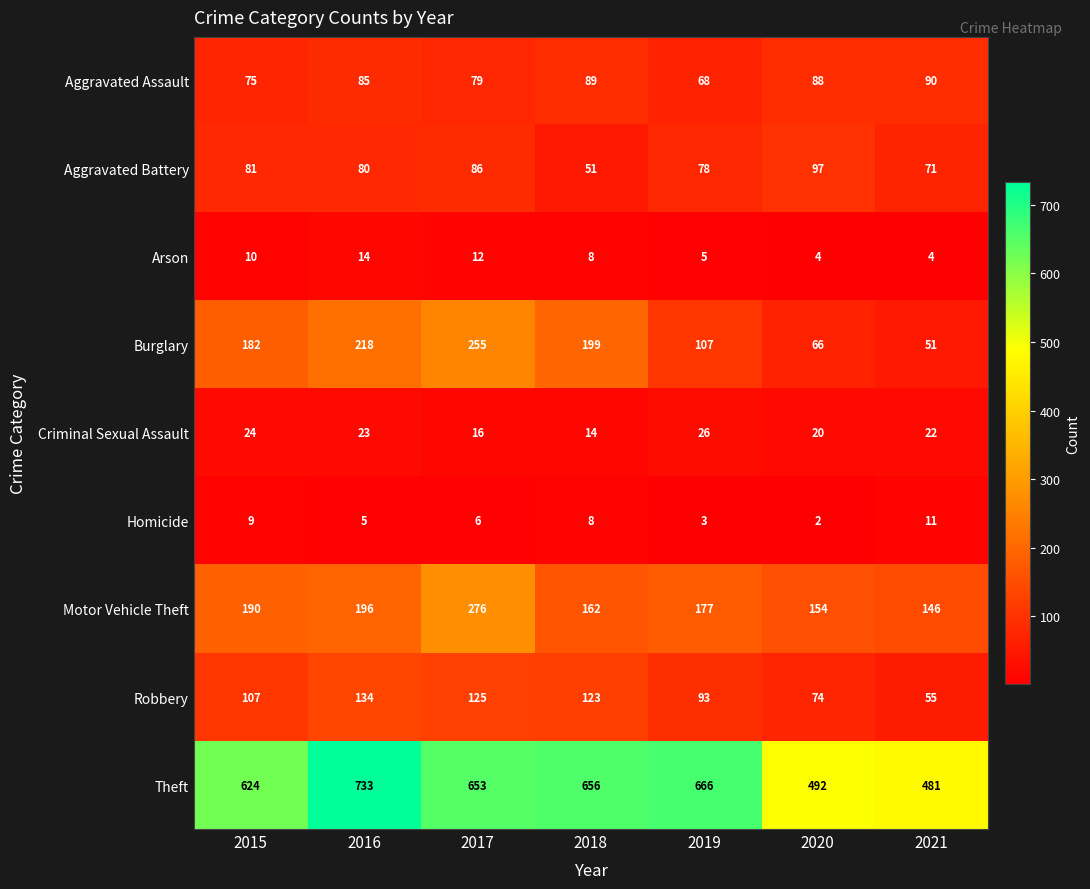

Which label corresponds to the smallest value in the chart?

2020